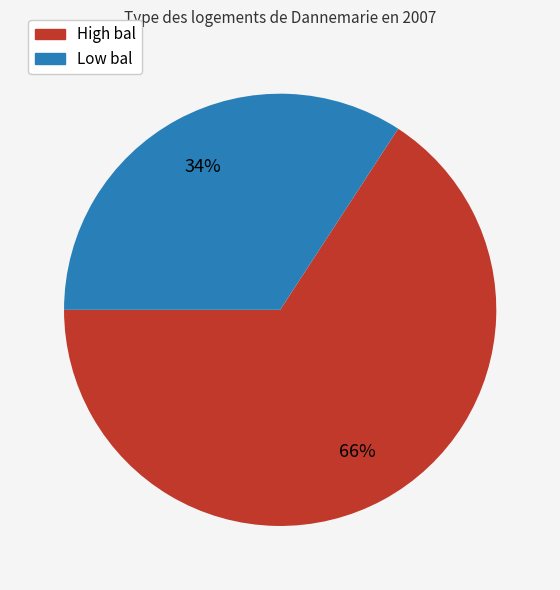

Is there a majority slice in this chart?

Yes